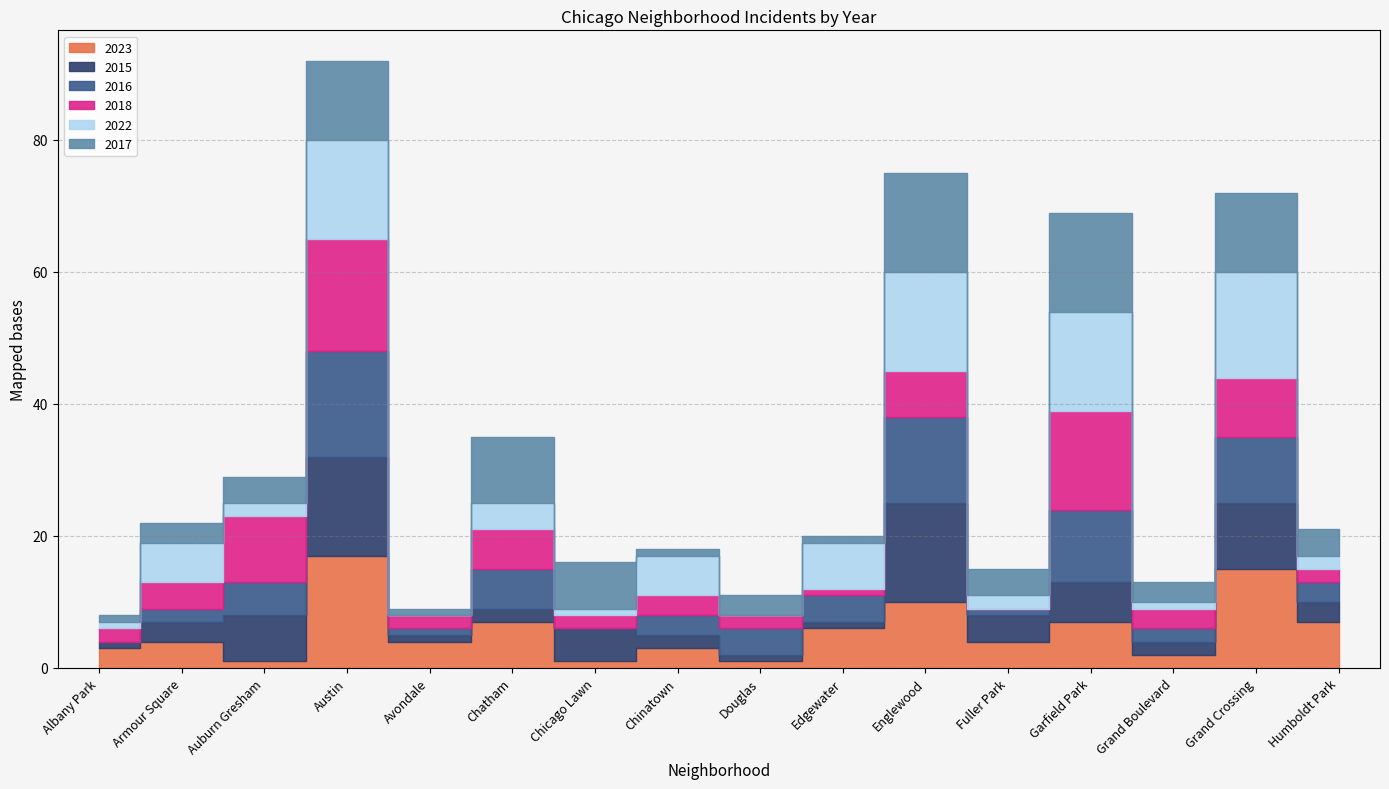

True or false: 2015 has a value of 1 at Avondale.

True